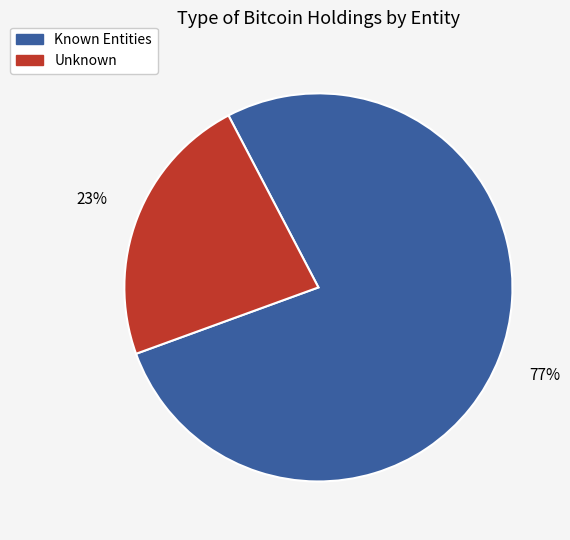

To the nearest percent, what is the average slice percentage?

50%